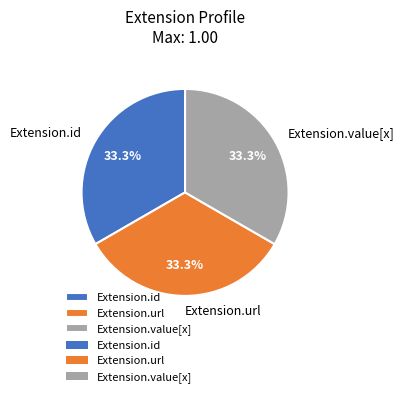

What portion of the pie excludes Extension.value[x]?

66.7%